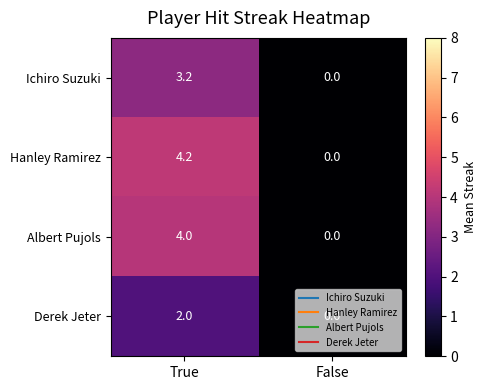

At how many categories does at least one series exceed 3?

1